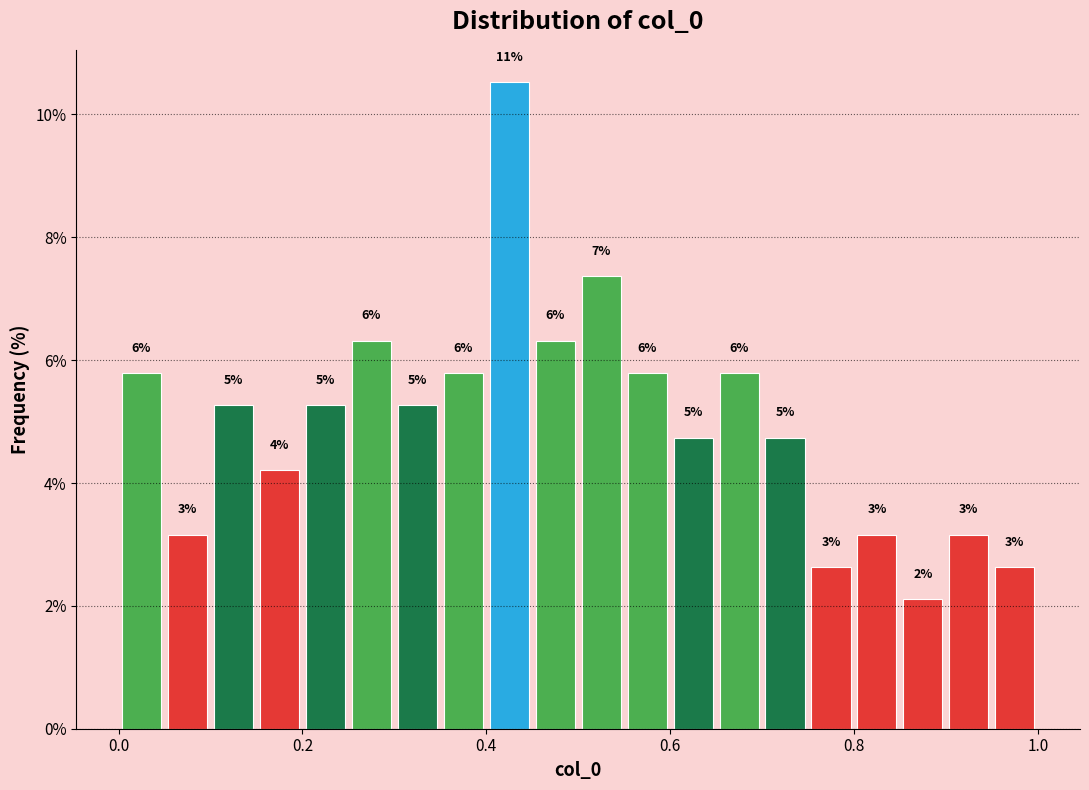

Read against the x-axis, roughly where is the centre of the tallest bar?

0.42